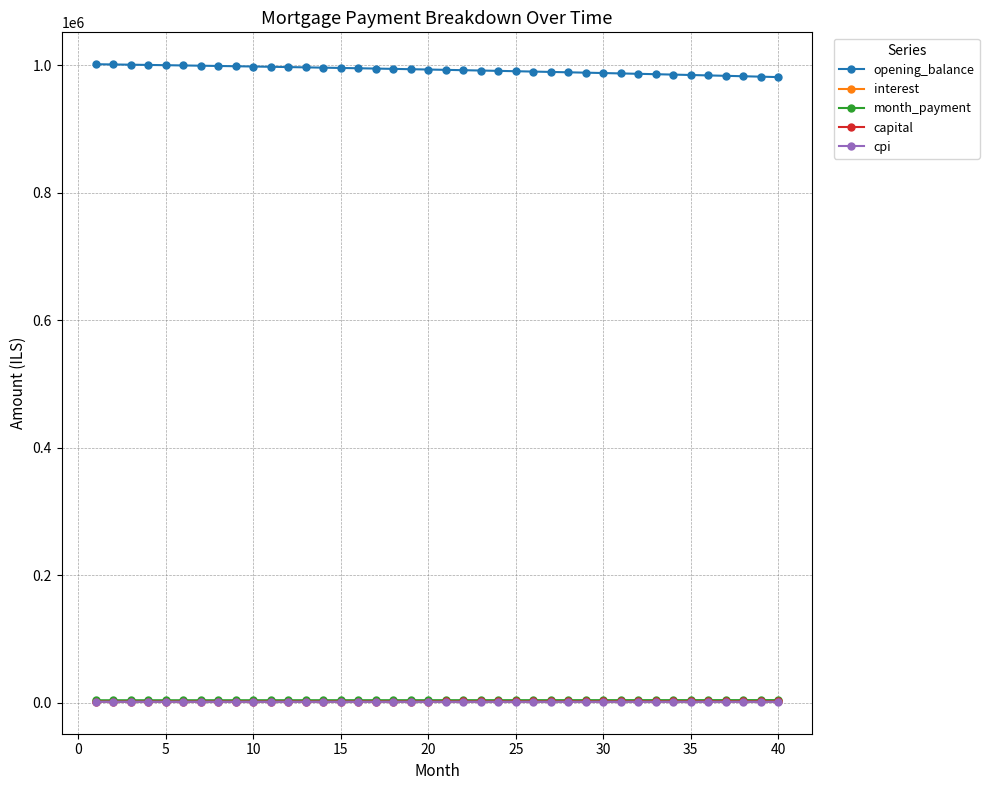

What is the average value of the capital series?

2007.7